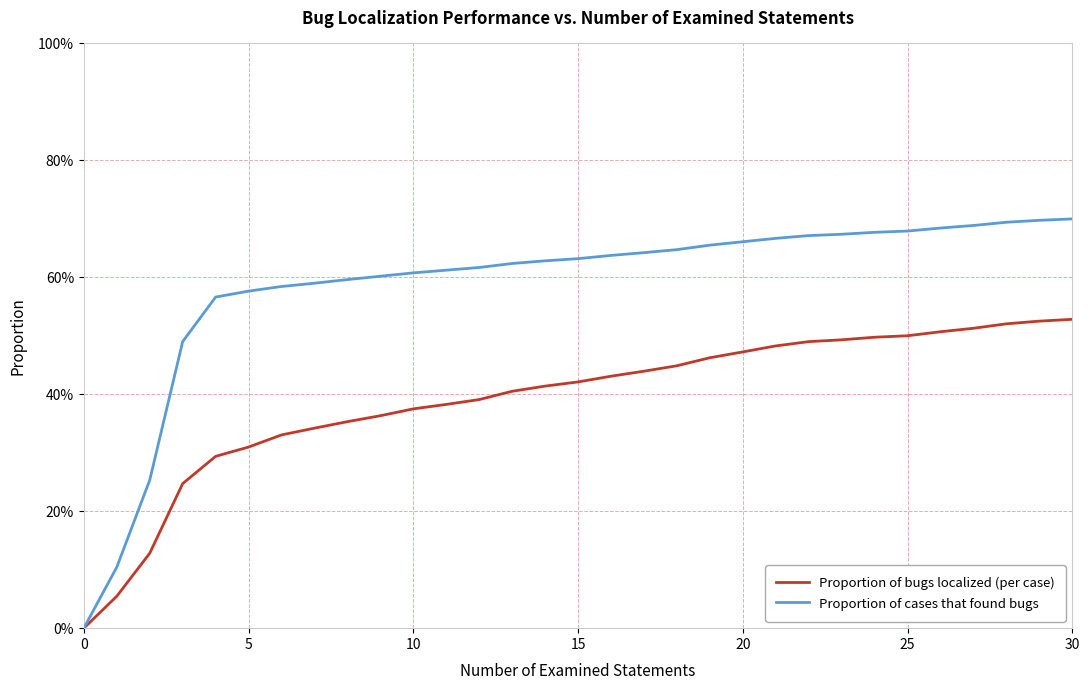

True or false: Proportion of bugs localized (per case) and Proportion of cases that found bugs cross at least once.

False